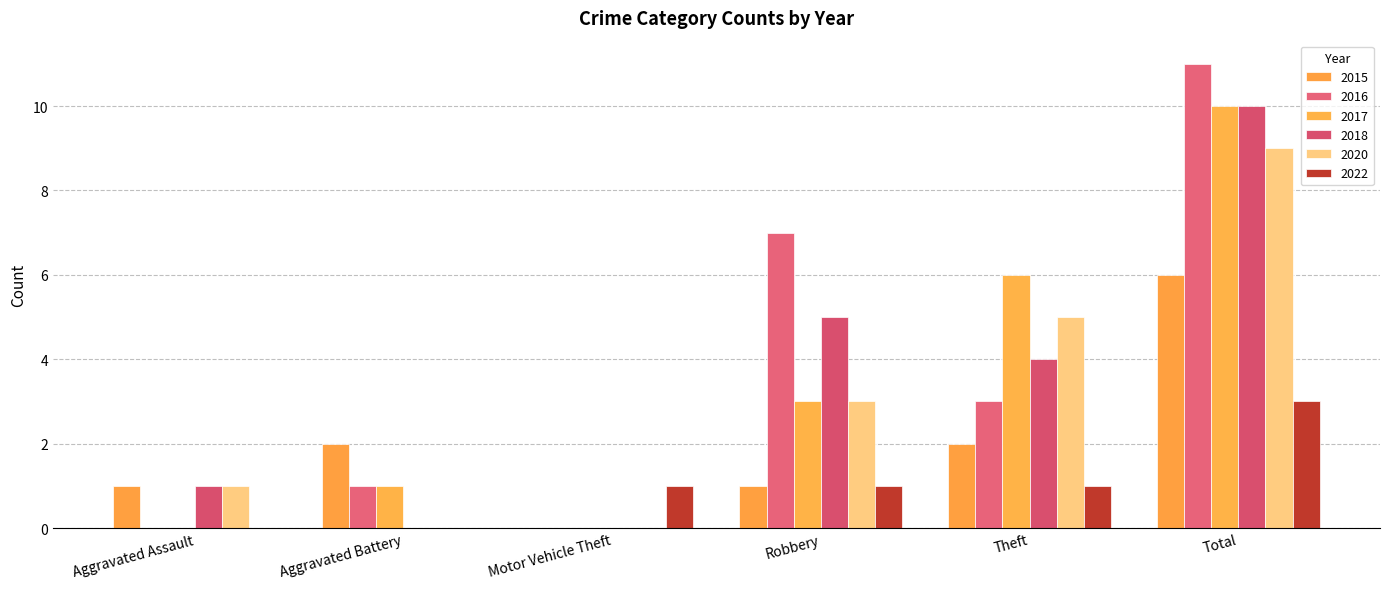

What are all the series names shown in the legend?

2015, 2016, 2017, 2018, 2020, 2022